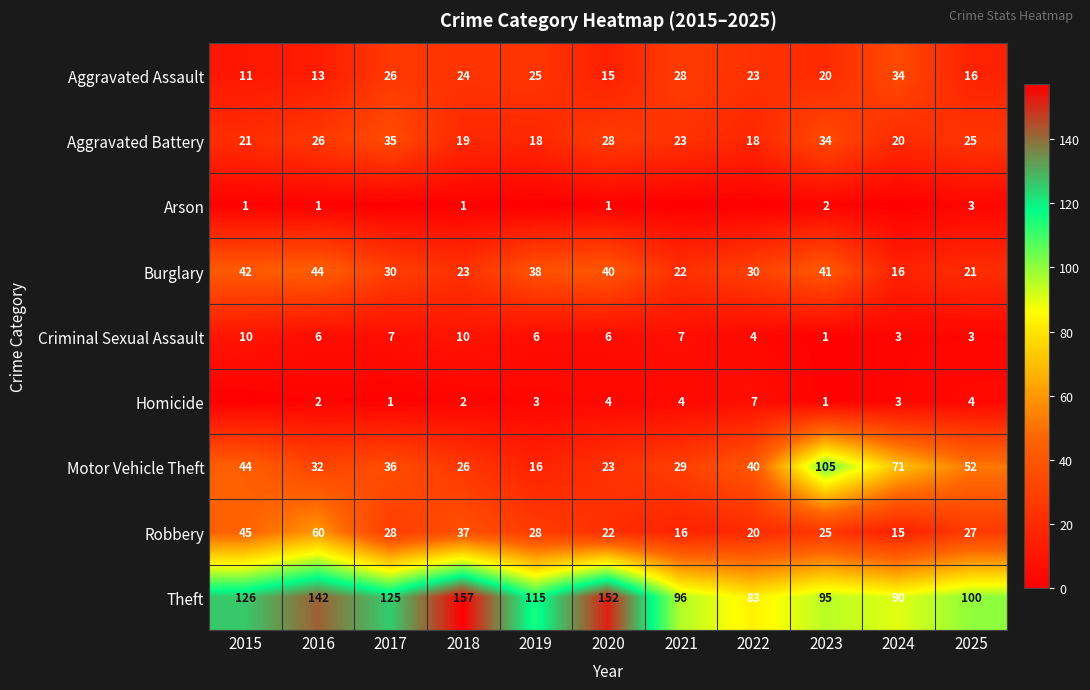

Is the value of Robbery at 2018 greater than the value of Criminal Sexual Assault at 2017?

Yes